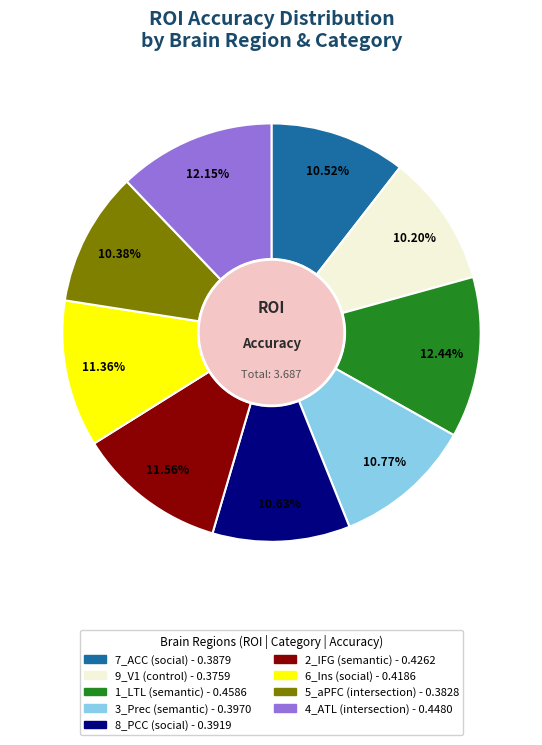

What percentage is the 5_aPFC slice, to the nearest percent?

10%